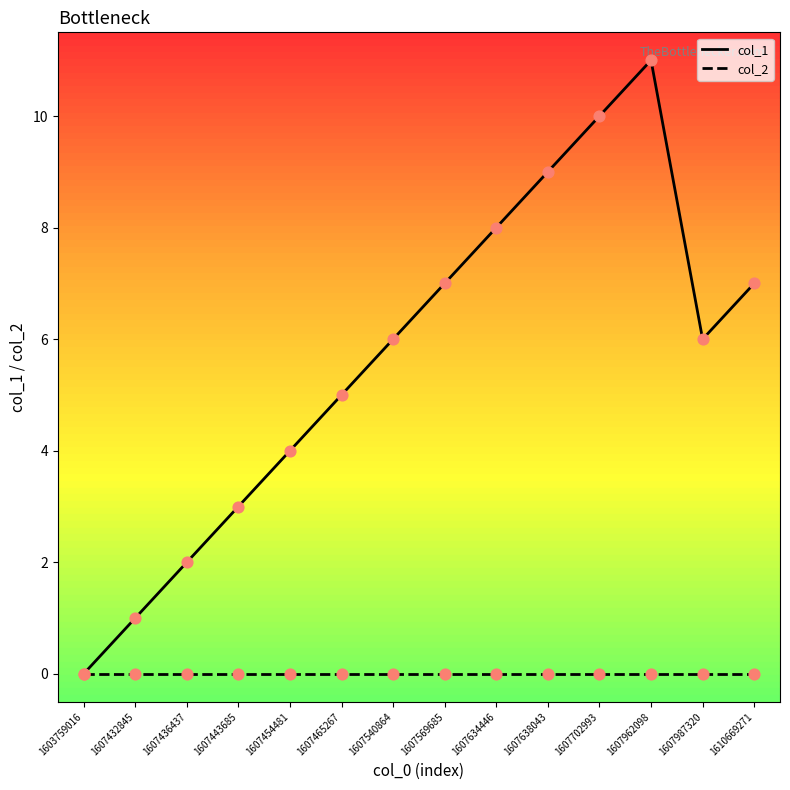

Which series has the largest total across all categories?

col_1